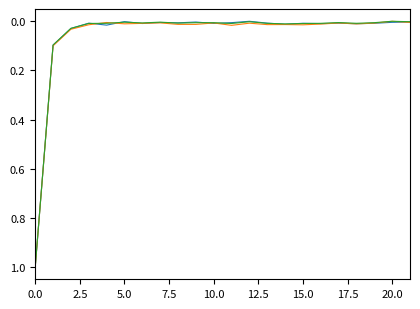

What is the greatest value displayed?

1.0